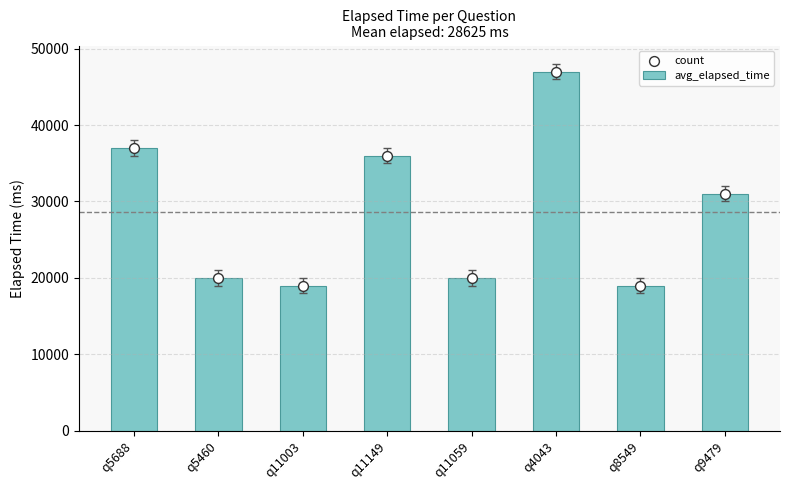

Which series has the widest spread of Y values?

avg_elapsed_time